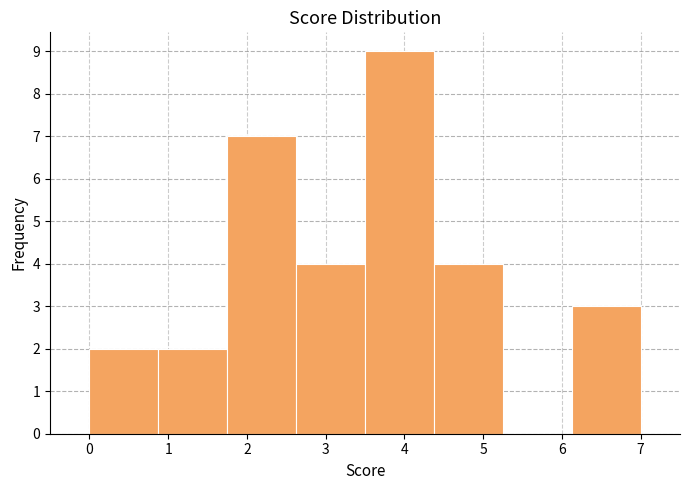

What is the height of the bar covering 6.1 to 7.0 on the x-axis? Neither the bar edges nor the heights are printed on the chart, so give them approximately, as read against the axes.

3